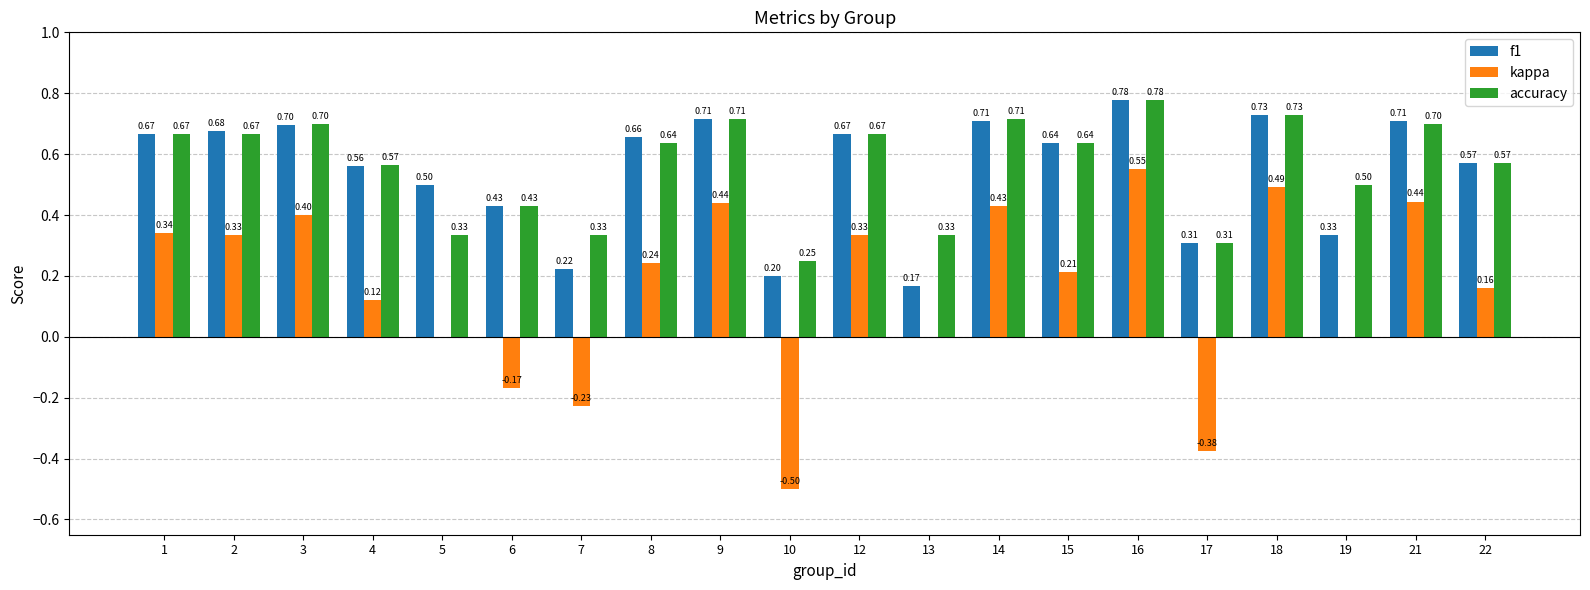

Which series has the largest total across all categories?

accuracy